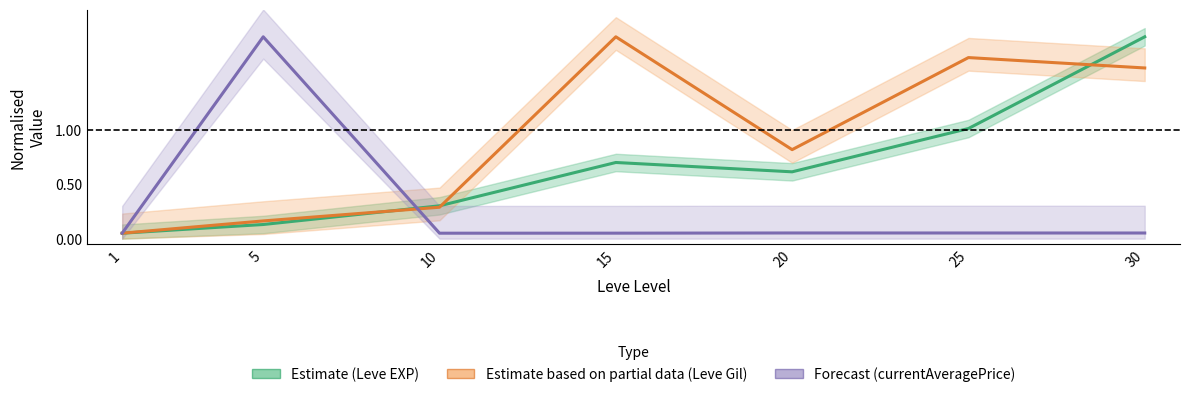

What is the value of the Estimate based on partial data (Leve Gil) point at the 1st from the left?

0.1